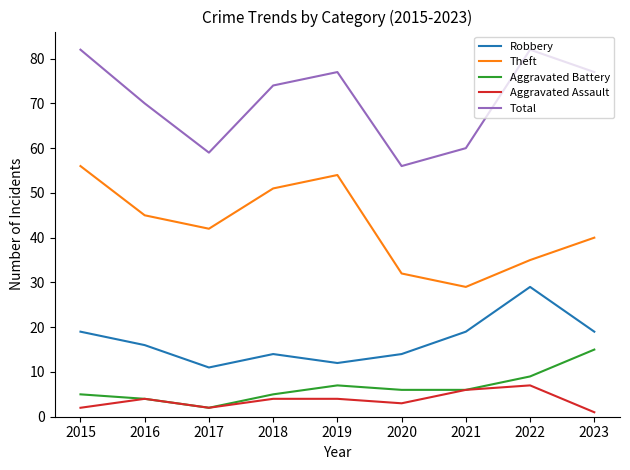

True or false: Theft has a value of 28 at 2016.

False